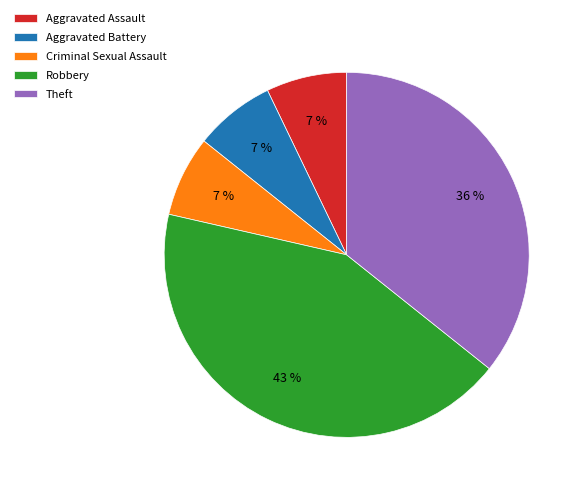

How many segments does this pie chart have?

5